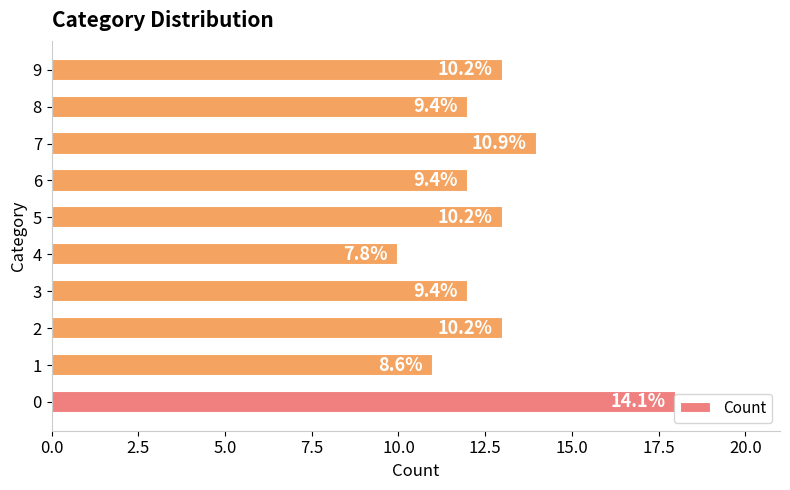

Are the bars horizontal?

Yes